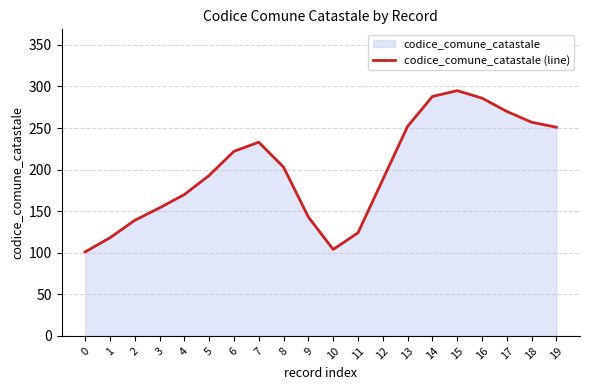

How many lines are shown in the chart?

1